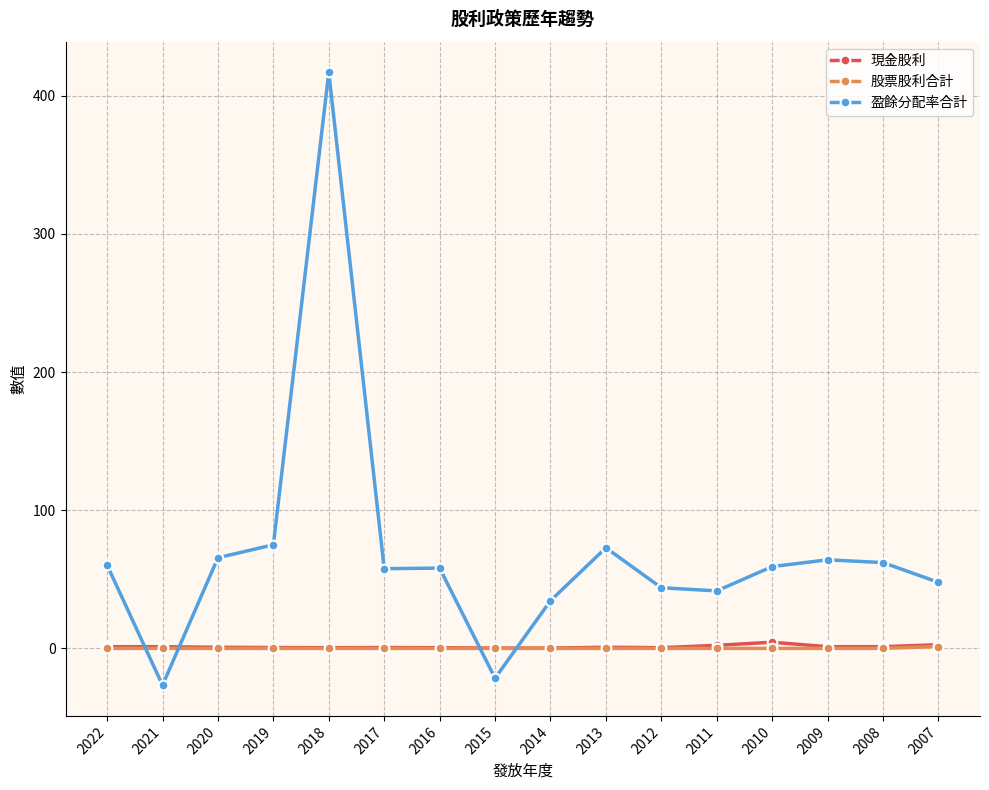

After their last crossing, which series has the higher values: 股票股利合計 or 盈餘分配率合計?

盈餘分配率合計